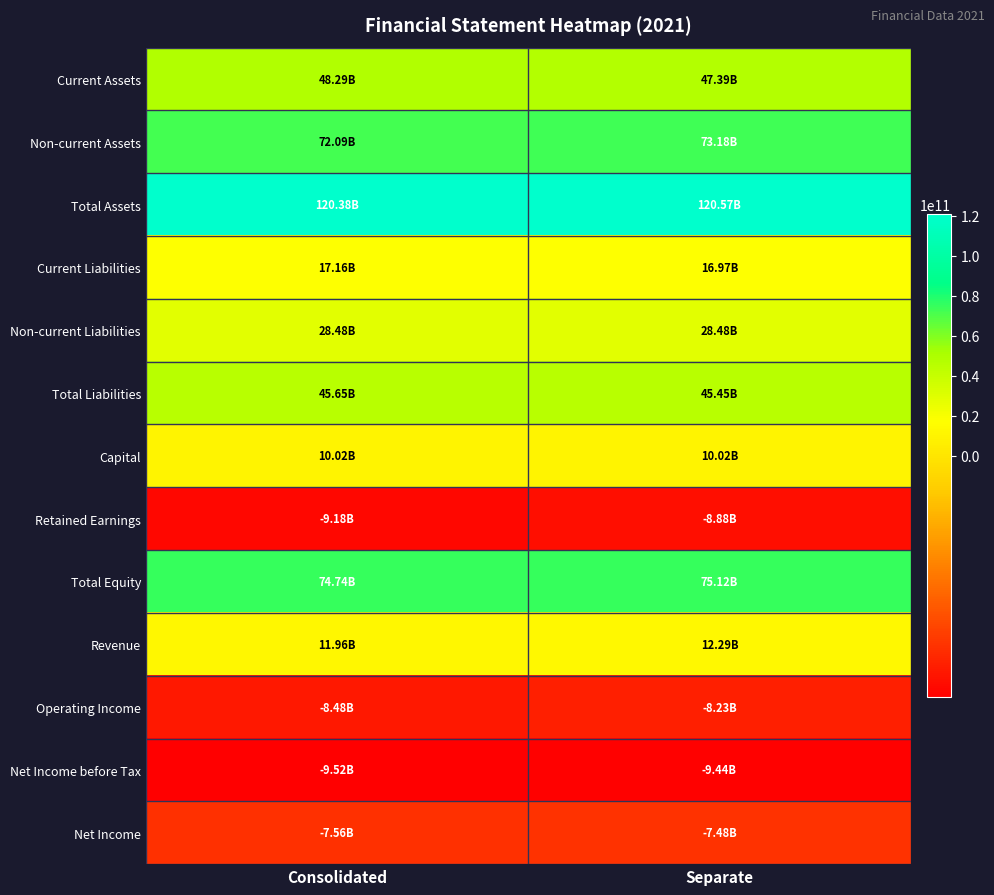

Which series has the largest total across all categories?

Total Assets